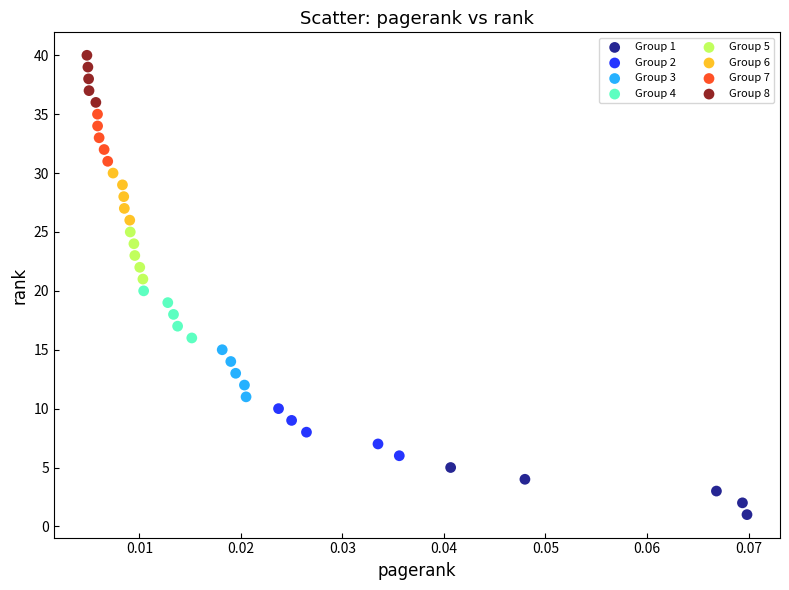

Which series contains the highest Y value?

Group 8